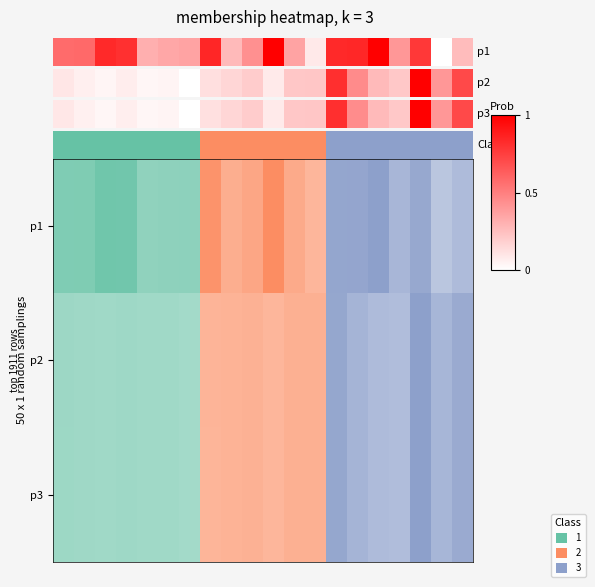

How many data points does each series have?

20